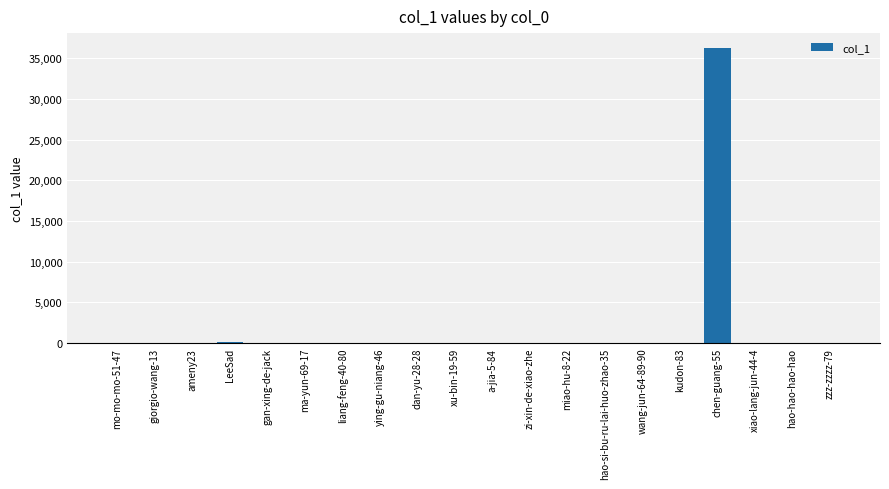

The value at hao-hao-hao-hao is 0. True or false?

True